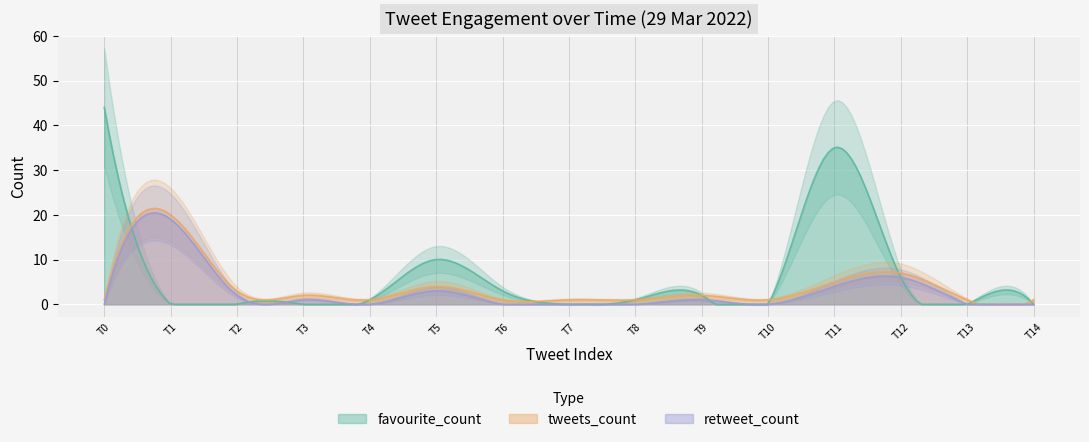

What is the value of the favourite_count point at the 6th from the left?

10